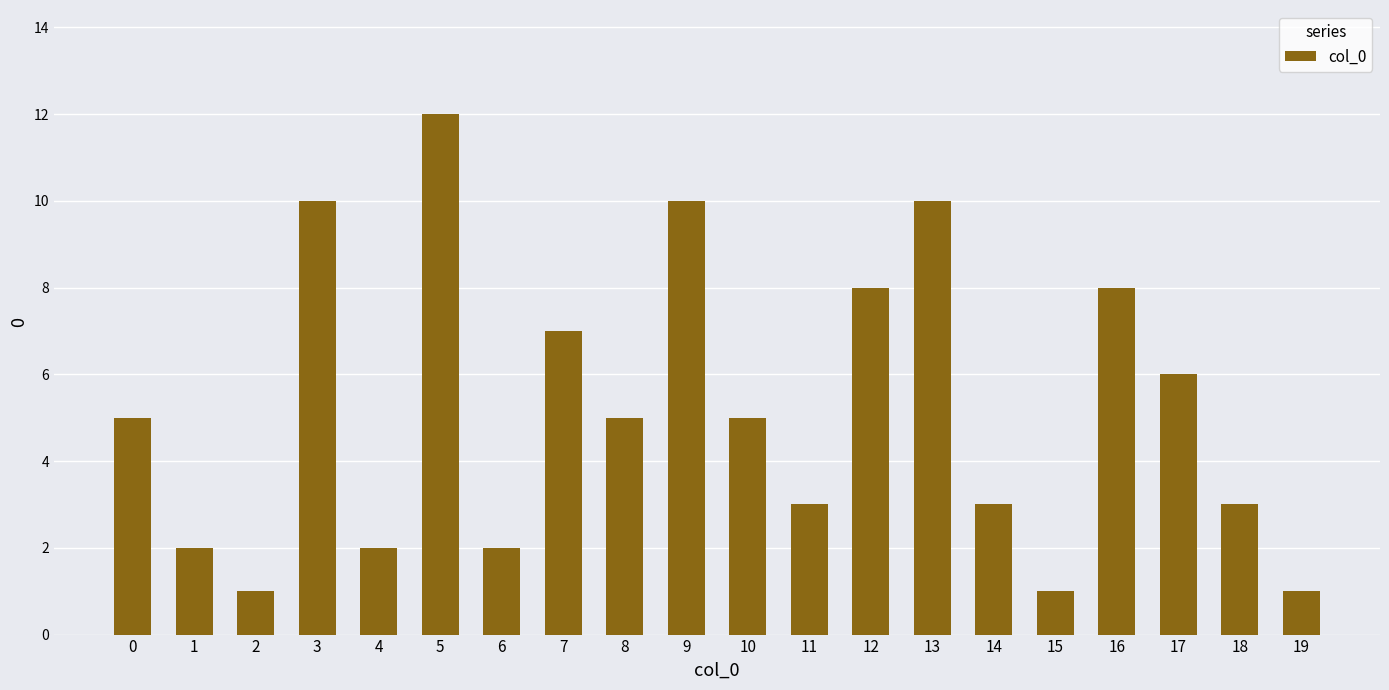

What is the change in value from 4 to 14?

+1